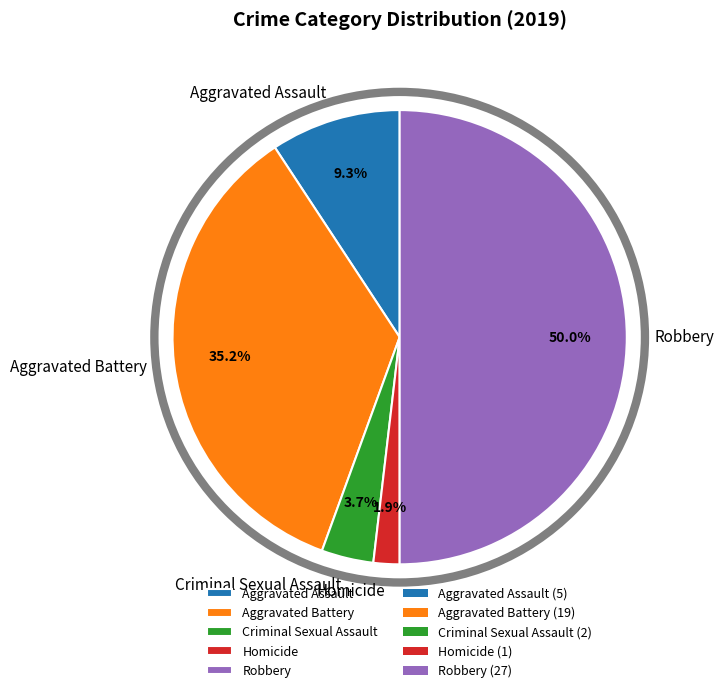

How many slices are in this pie chart?

5